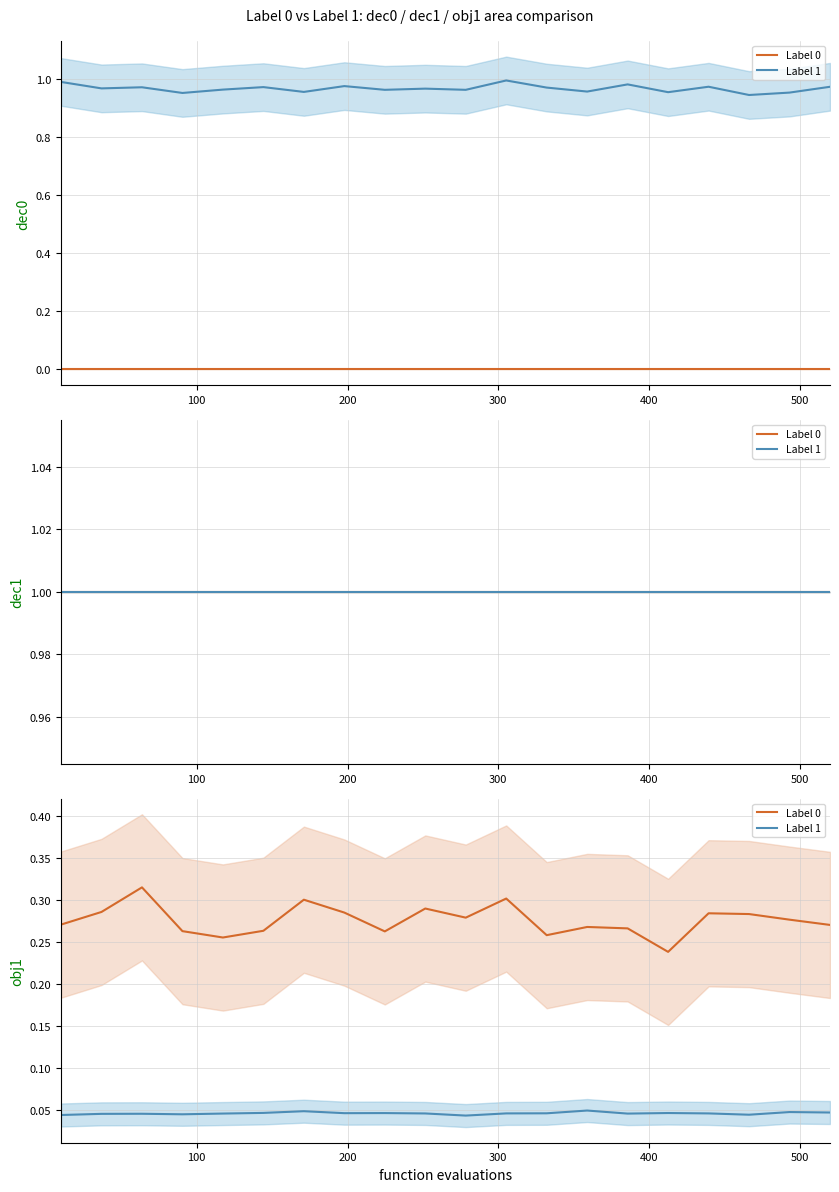

True or false: Label 0 has more than 2 points higher than both neighbors.

True